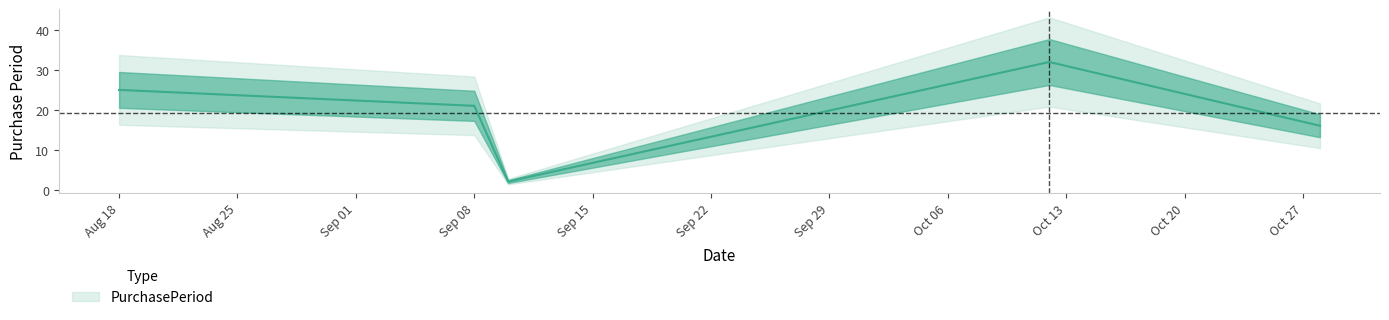

The value at Sep 08 is 21. True or false?

True